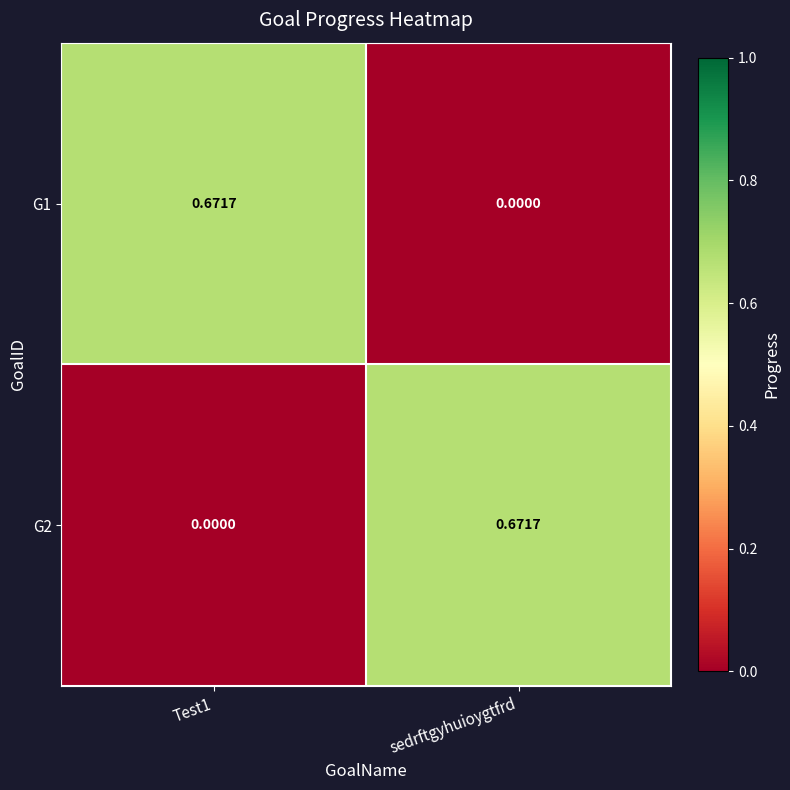

Is the value of G1 at sedrftgyhuioygtfrd greater than the value of G2 at sedrftgyhuioygtfrd?

No